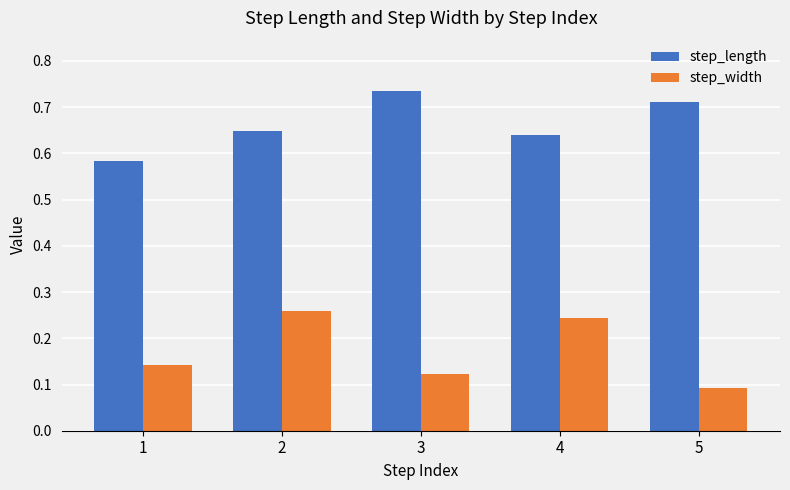

List the labels in order of step_length value, largest first.

3, 5, 2, 4, 1